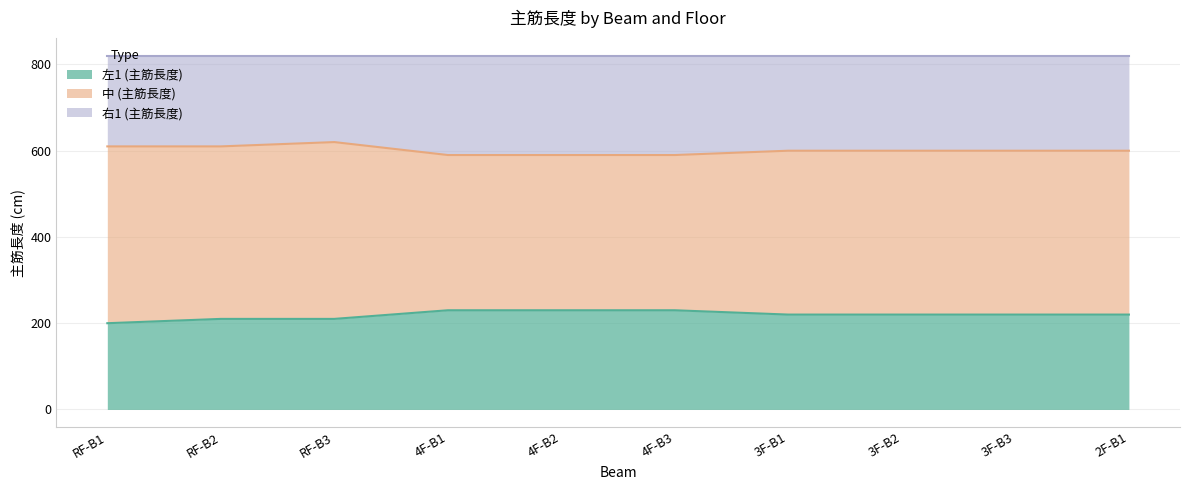

True or false: 左1 (主筋長度) and 右1 (主筋長度) cross at least once.

False